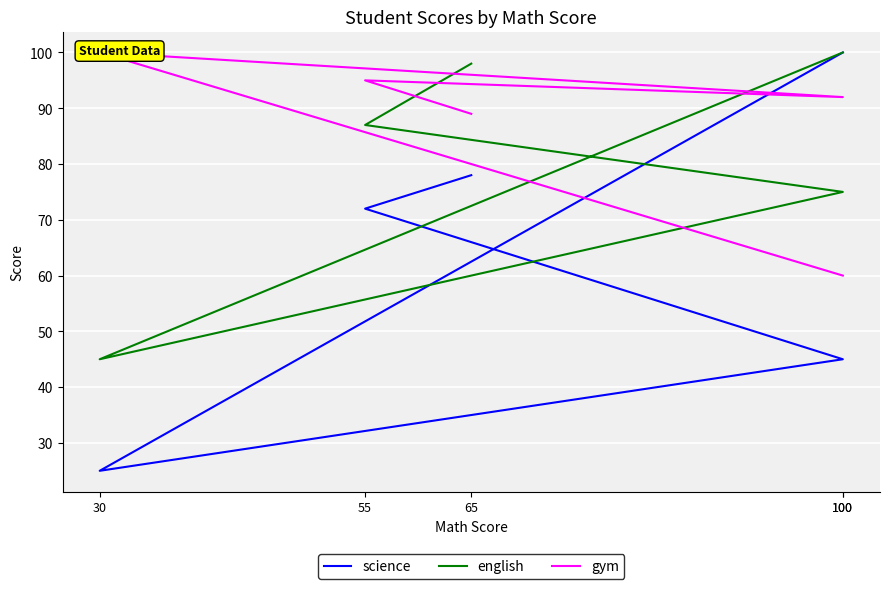

Which category has the highest value across all series?

100